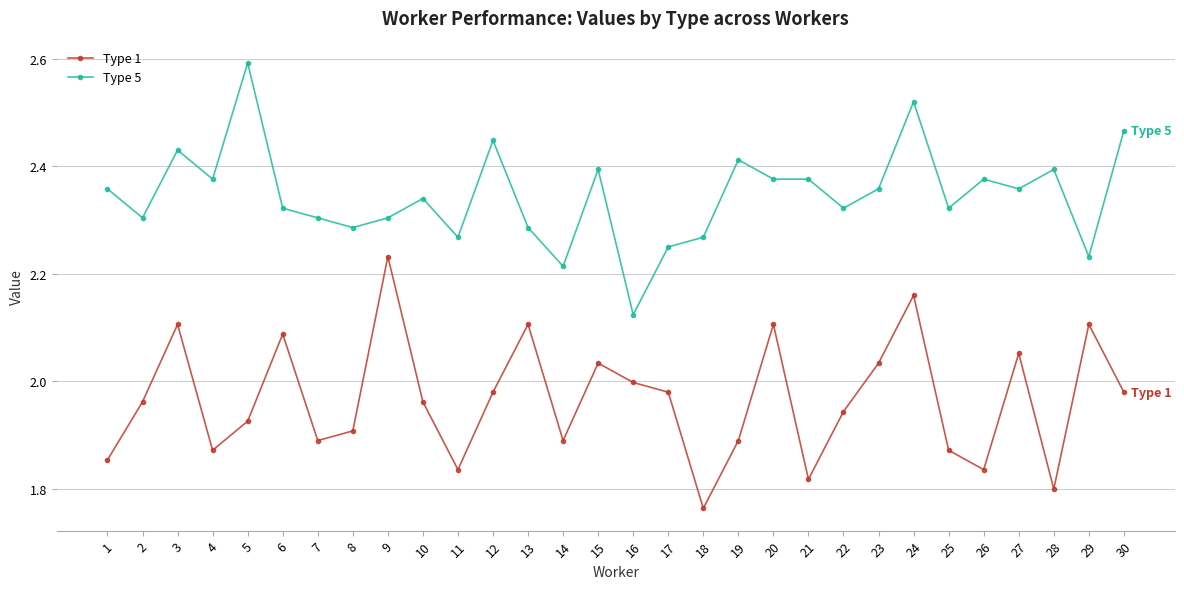

How many lines are shown in the chart?

2